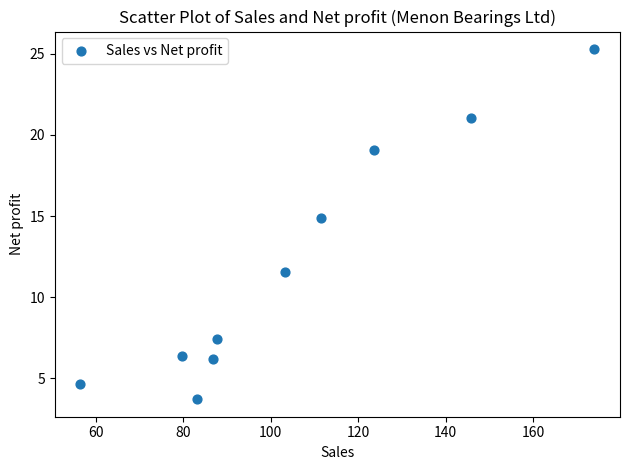

What Y value in the scatter plot is closest to 14?

14.9